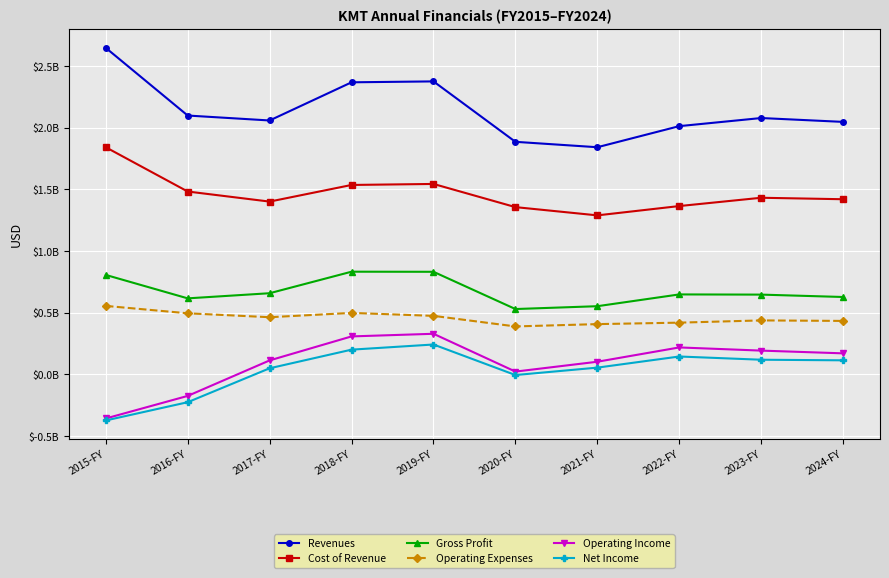

Is the value of Gross Profit at 2018-FY greater than the value of Cost of Revenue at 2015-FY?

No